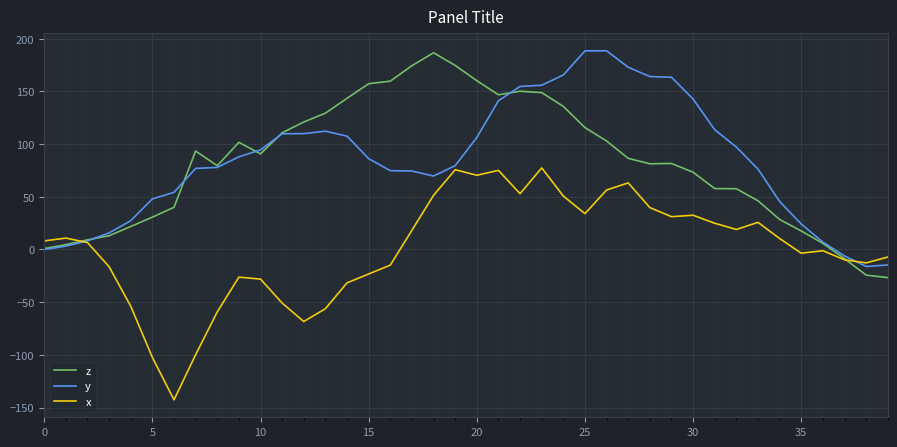

What is the maximum value shown in the chart?

188.6